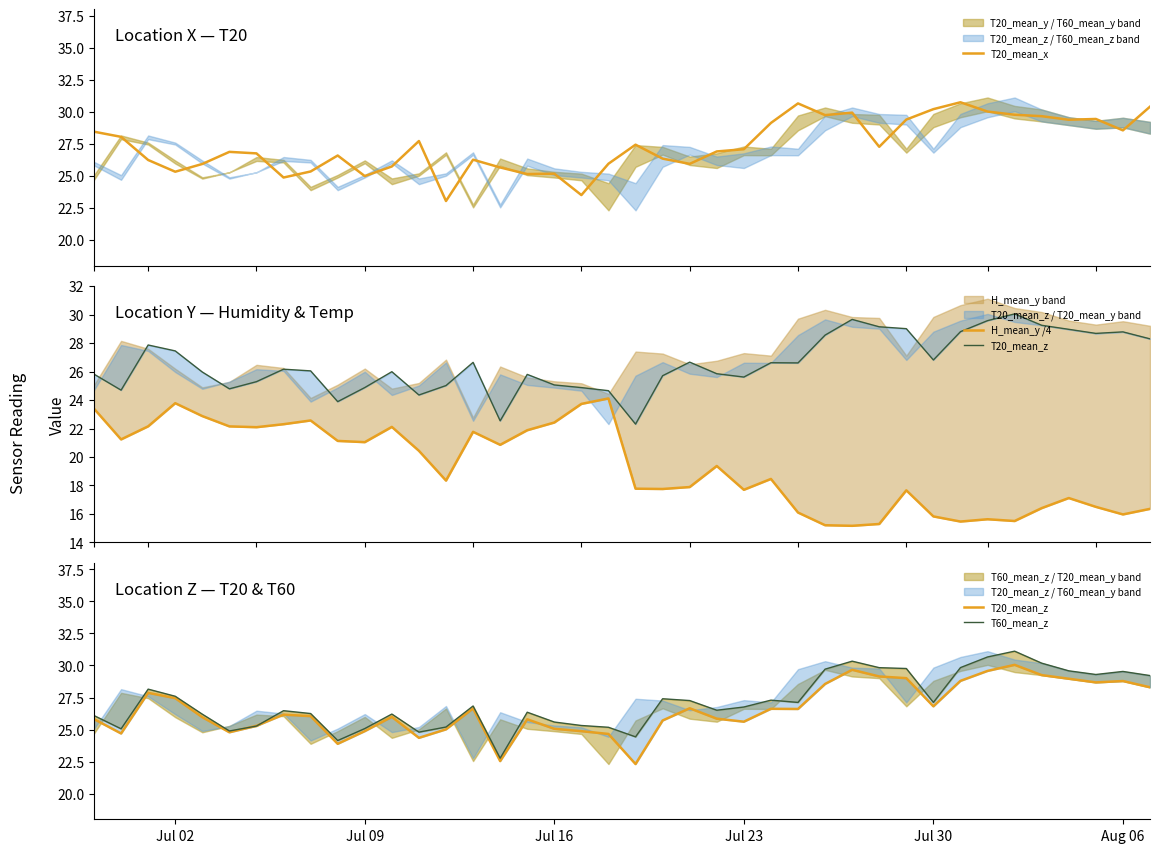

What is the lowest value of the T20_mean_x series?

23.0